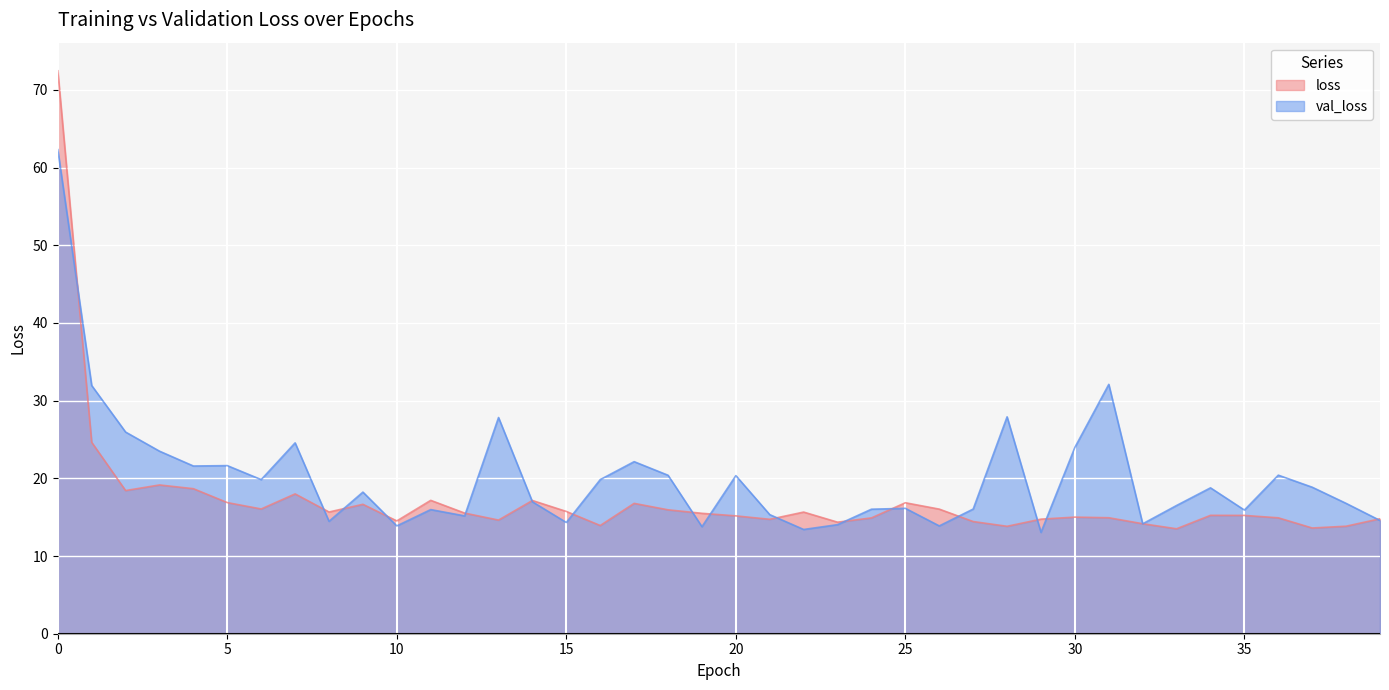

True or false: loss has a value of 5.0 at 14.

False